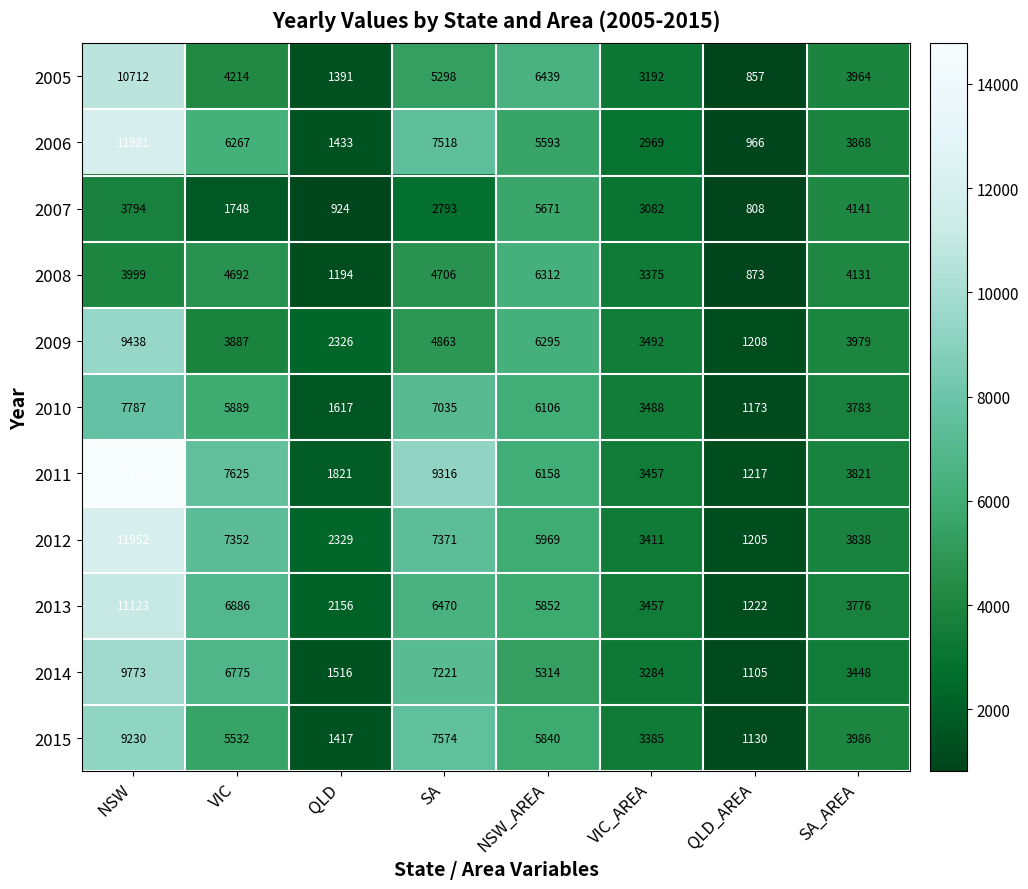

List the labels in order of 2010 value, smallest first.

QLD_AREA, QLD, VIC_AREA, SA_AREA, VIC, NSW_AREA, SA, NSW